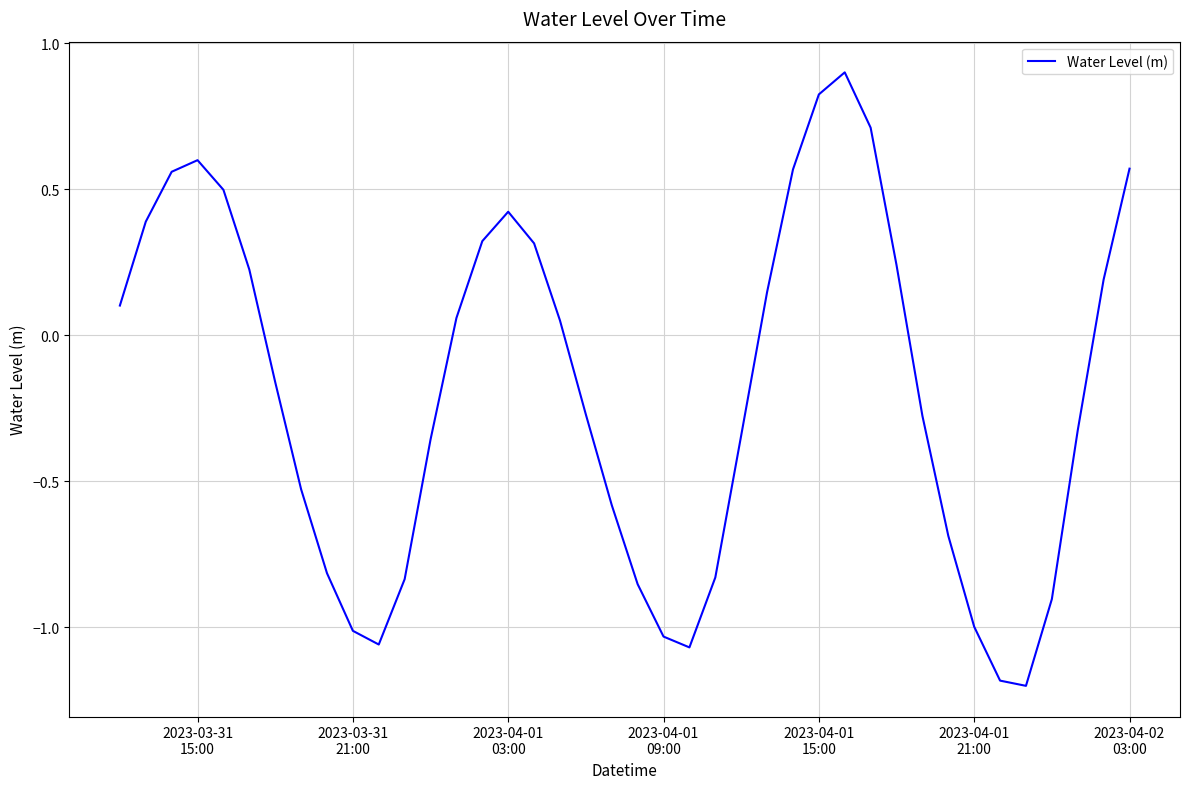

How many values are below 0?

21